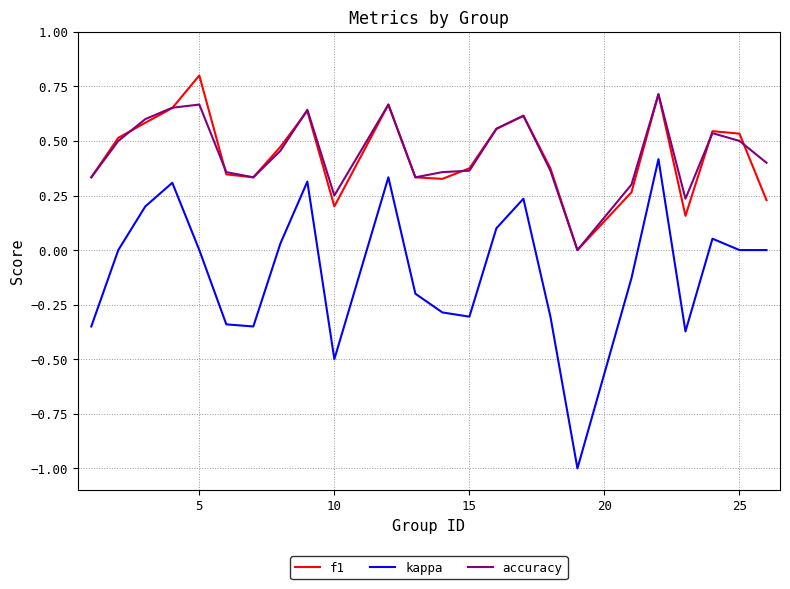

What is the greatest value displayed?

0.8